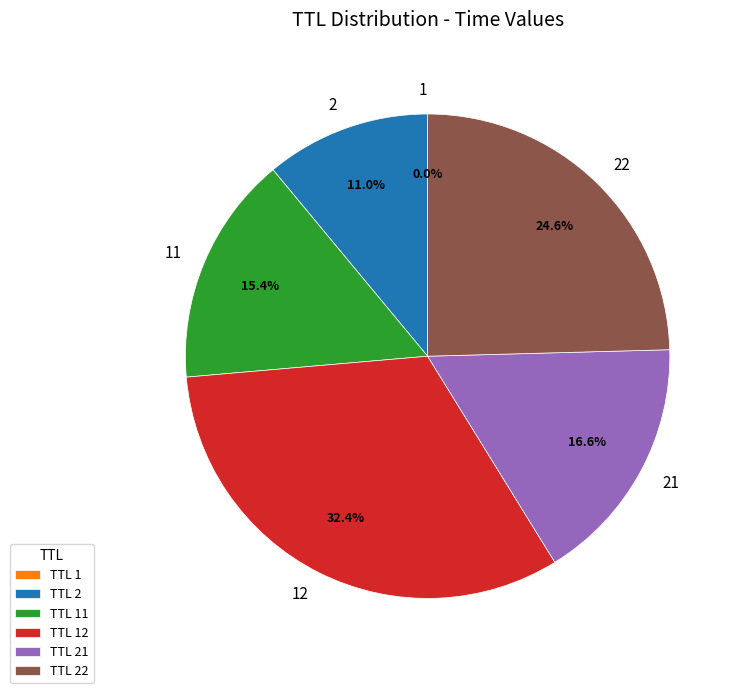

Between TTL 2 and TTL 21, which is larger?

TTL 21